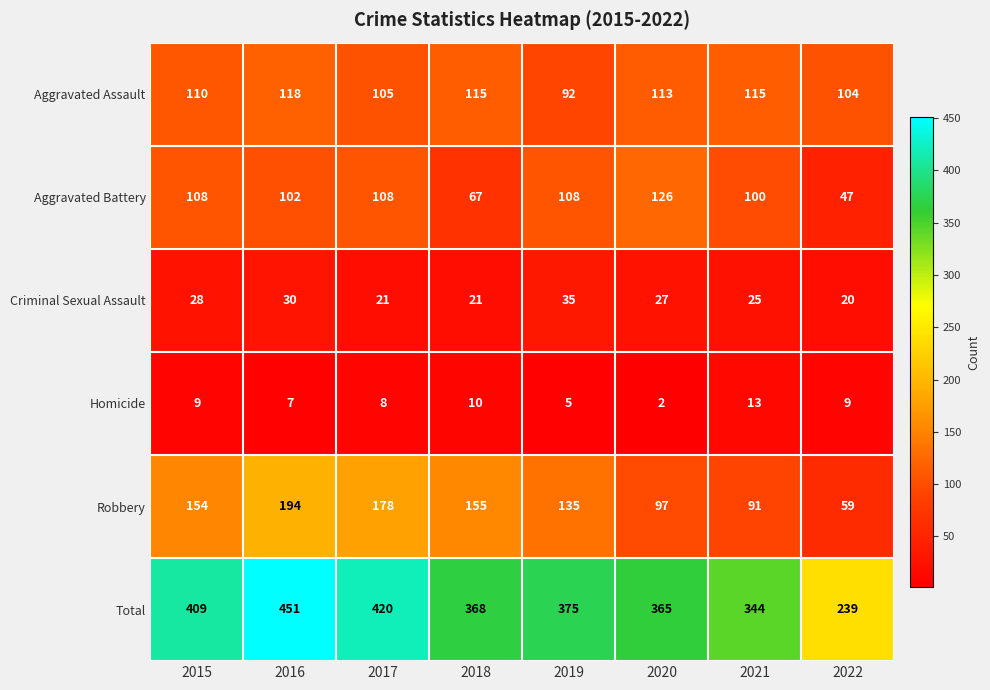

How many data points in Homicide are less than 9?

4